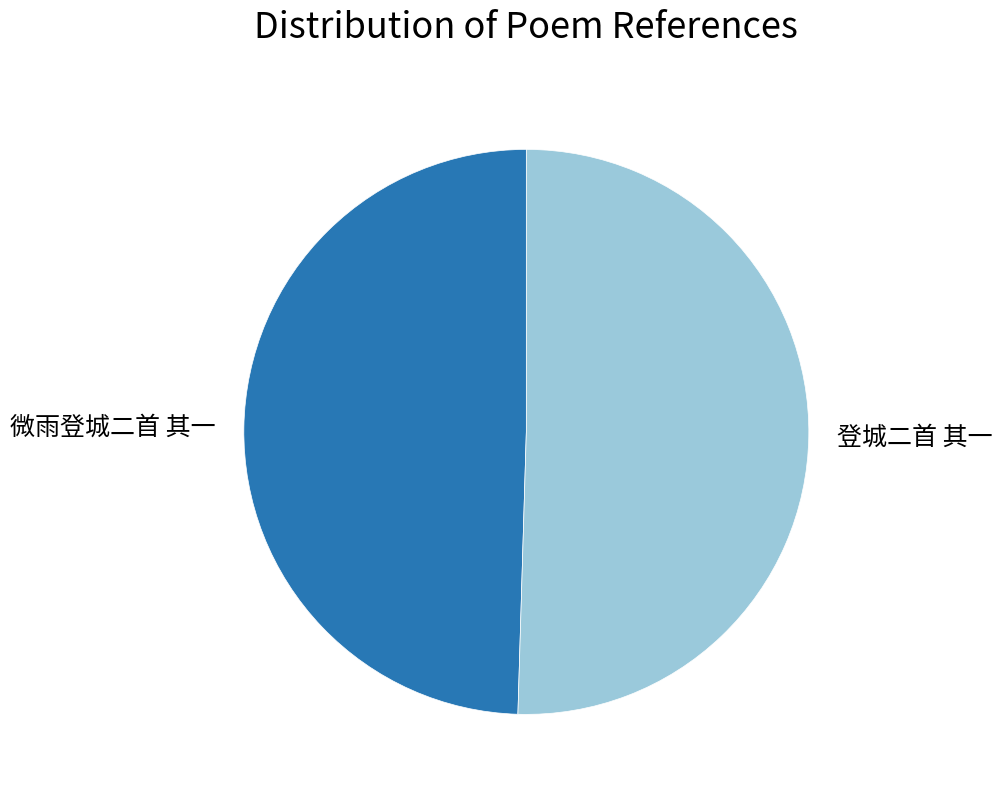

Which slice is the smallest?

微雨登城二首 其一